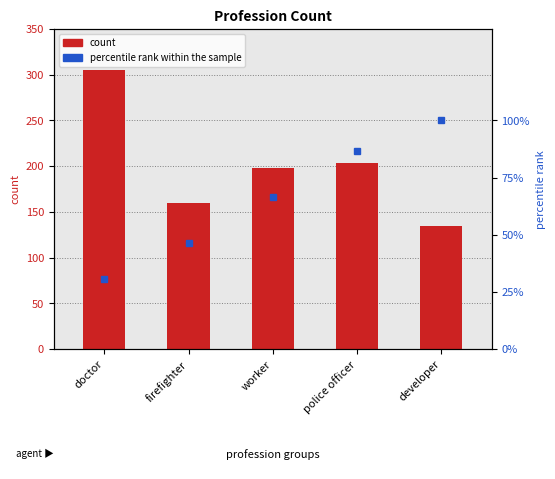

What is the difference between the highest and lowest values at firefighter?

113.5